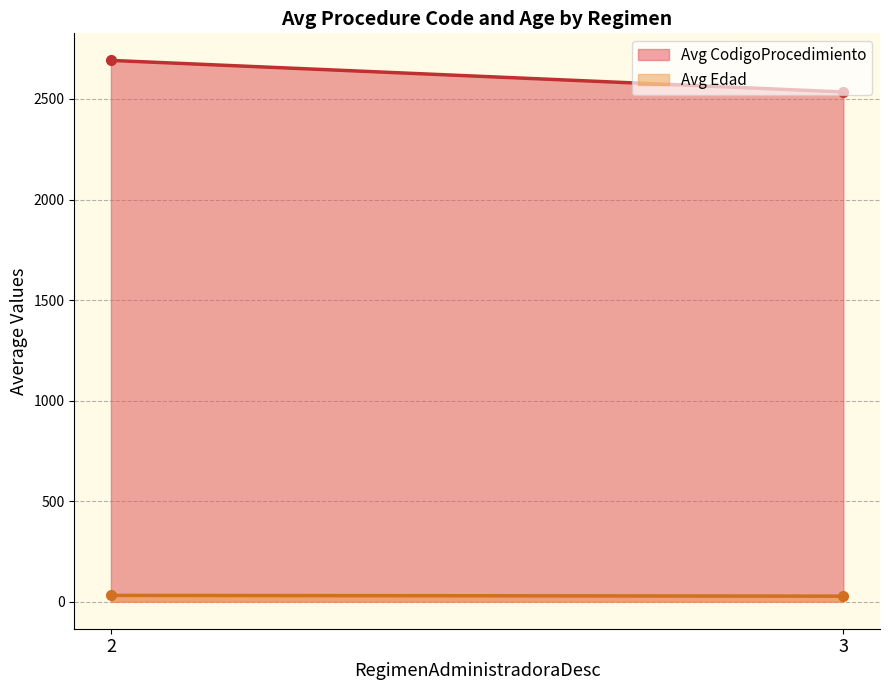

How many series are shown in this chart?

2